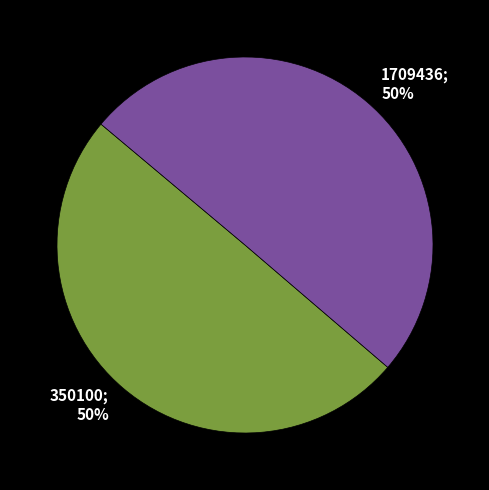

What percentage is the 1709436; 50% slice, to the nearest percent?

50%